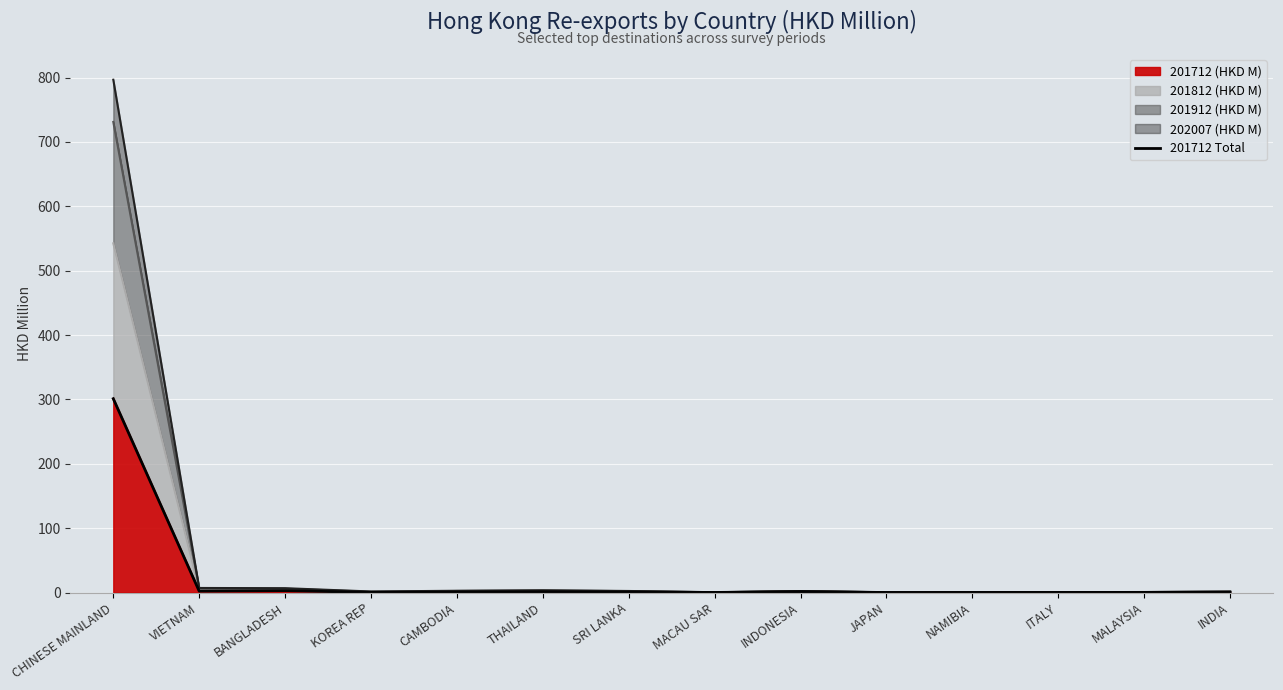

Where is the first local minimum?

VIETNAM